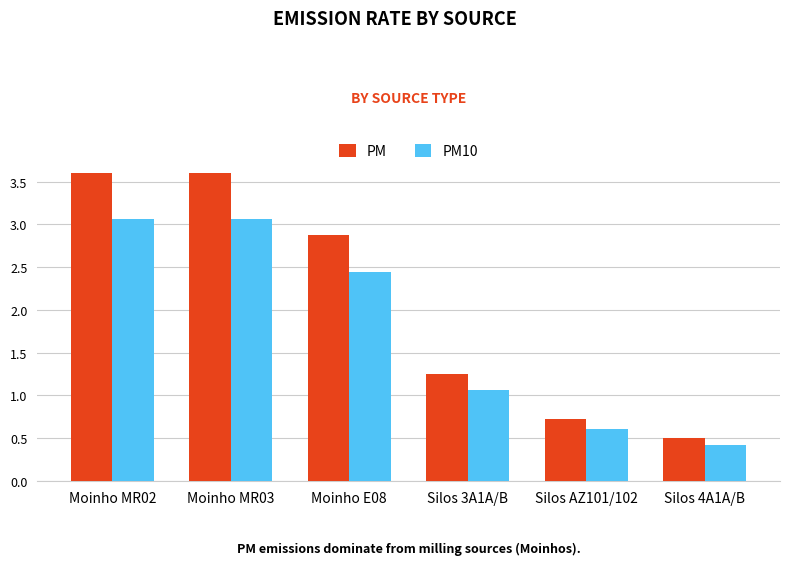

Between Moinho E08 and Silos 3A1A/B, which series saw the biggest shift?

PM